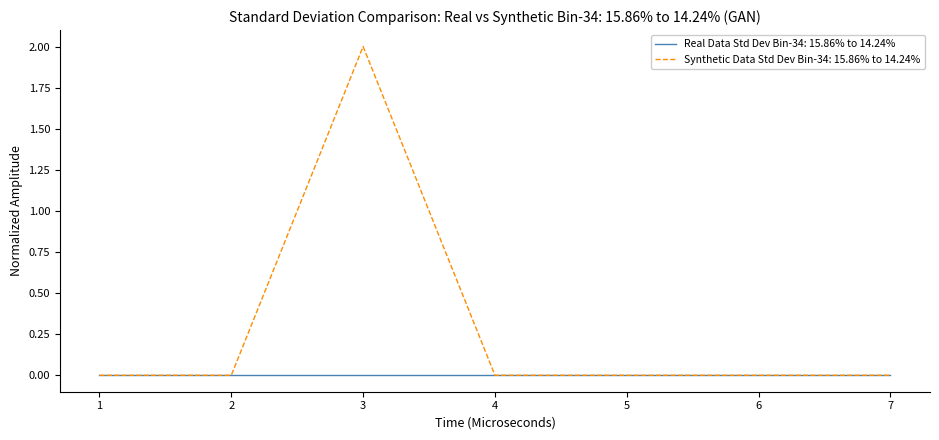

List the series in order of their overall mean, lowest first.

Real Data Std Dev Bin-34: 15.86% to 14.24%, Synthetic Data Std Dev Bin-34: 15.86% to 14.24%